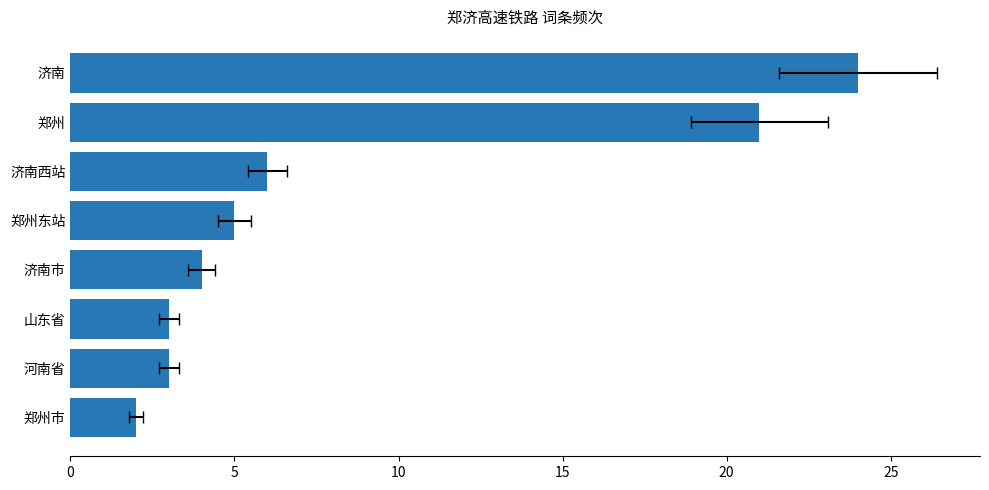

Is it true that the value at 河南省 is 1?

False